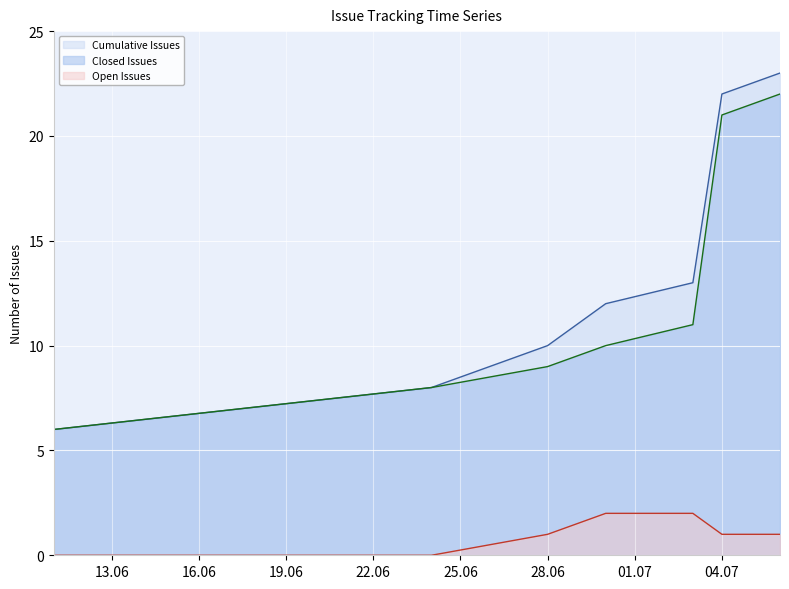

Is it true that Closed Issues equals 7 at 04.07?

False